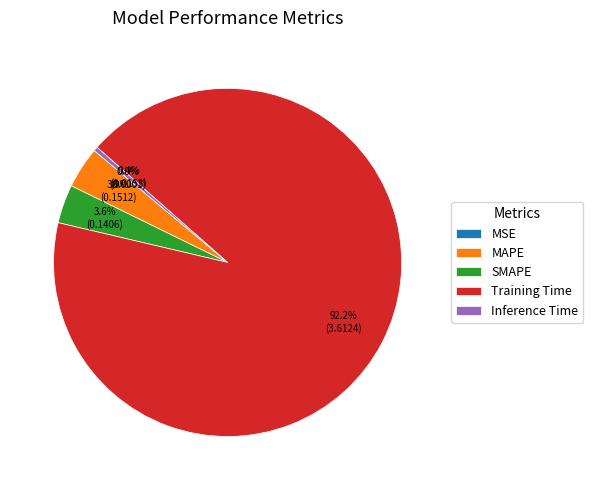

Does MAPE account for over 50% of the chart?

No